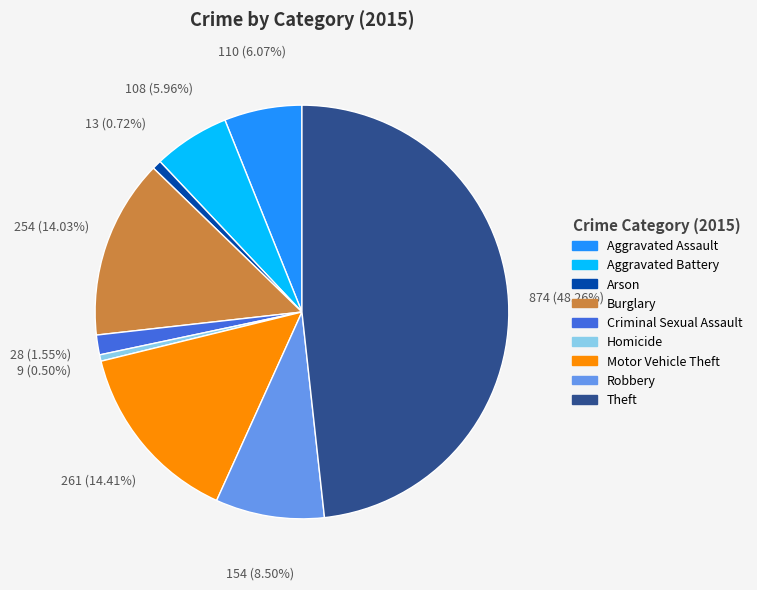

How many segments does this pie chart have?

9